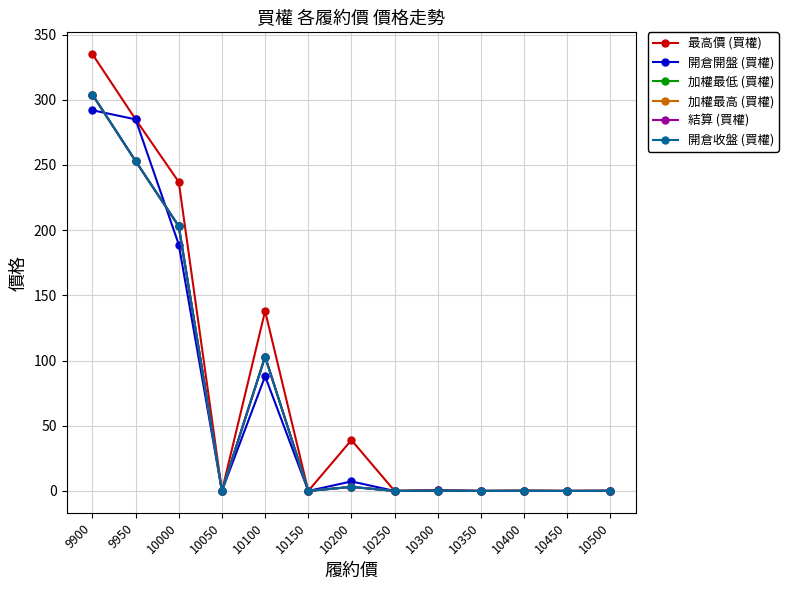

What is the difference between the maximum and second lowest values in the 開倉開盤 (買權) series?

292.0